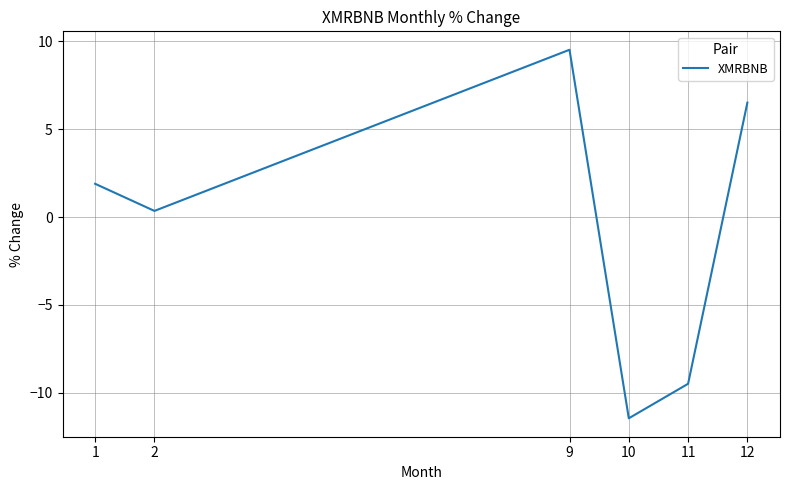

True or false: the data has more than 0 interior local peaks.

True